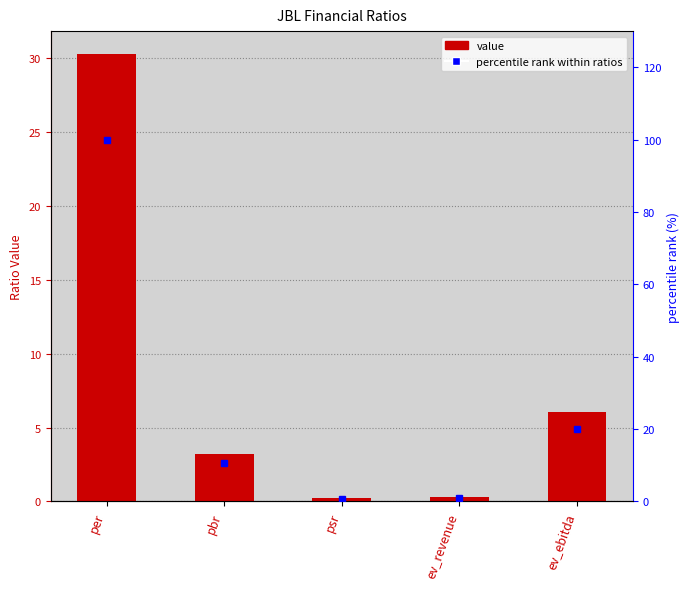

What is the label of the 1st bar from the left?

per